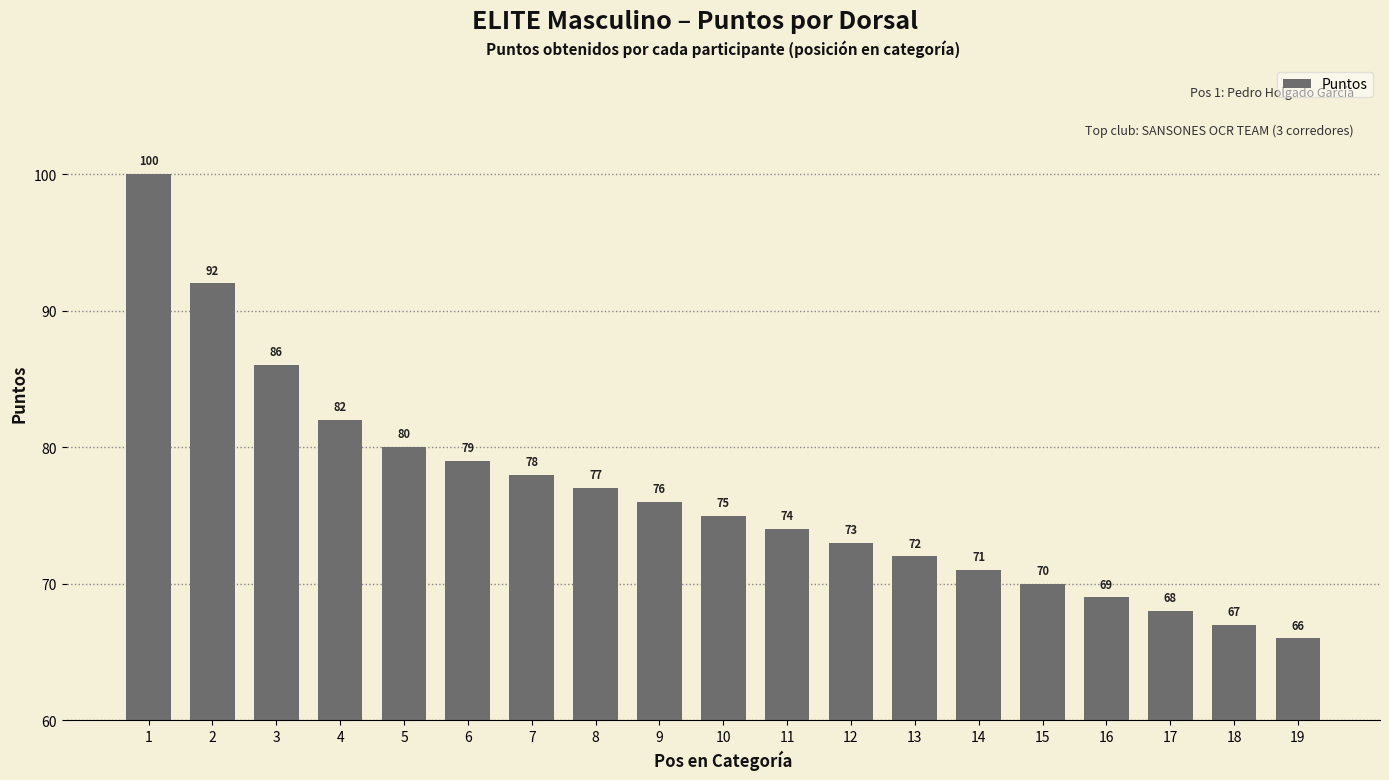

How many data points are less than 75?

9